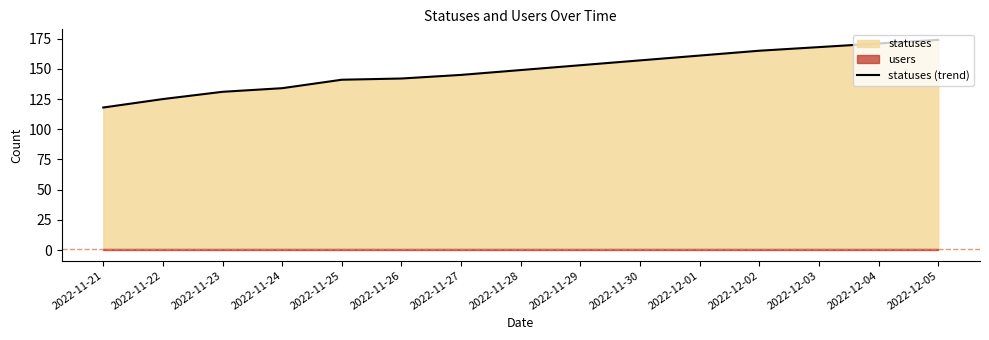

How many lines are shown in the chart?

1